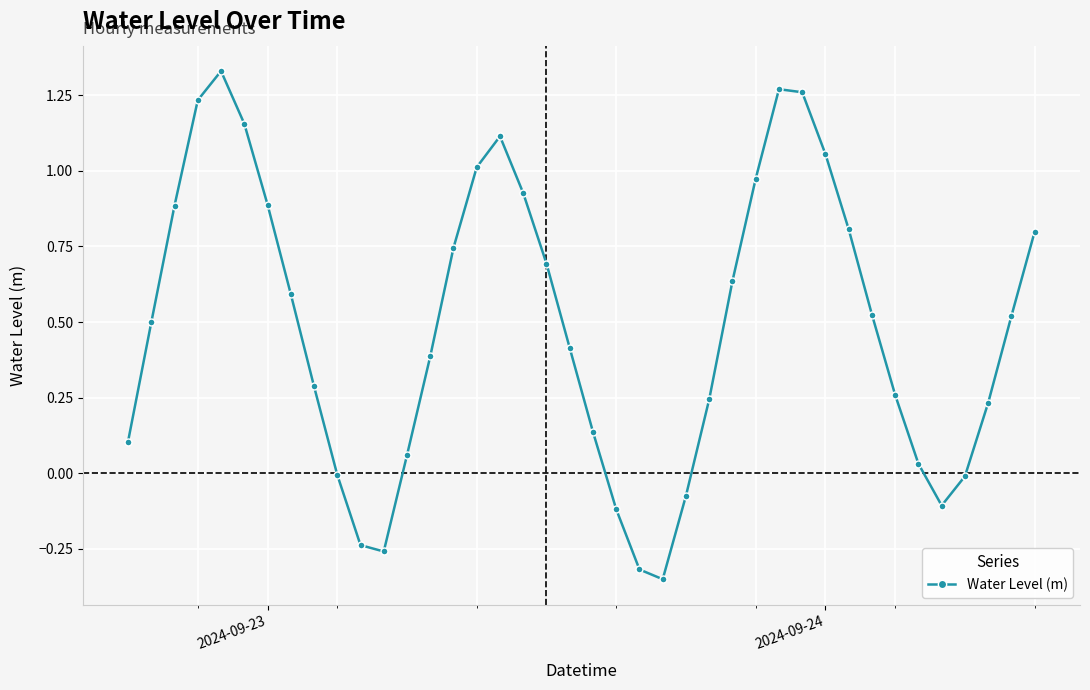

What is the sum of all values?

19.6